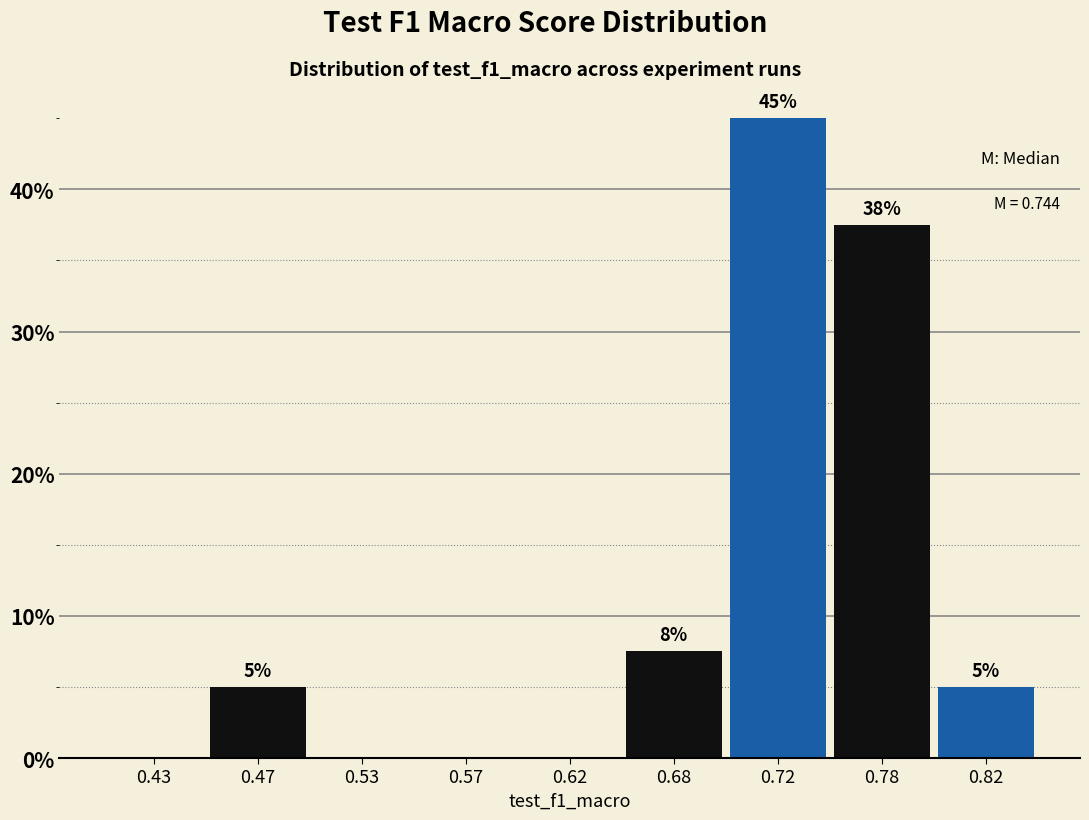

What is the sum of the values at 0.82 and 0.72?

50.0